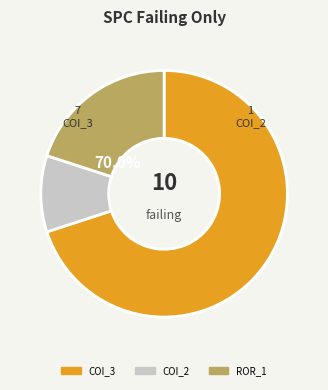

What percentage is NOT represented by AutoResponder.EmailSystem.Client.COI_3?

30.0%